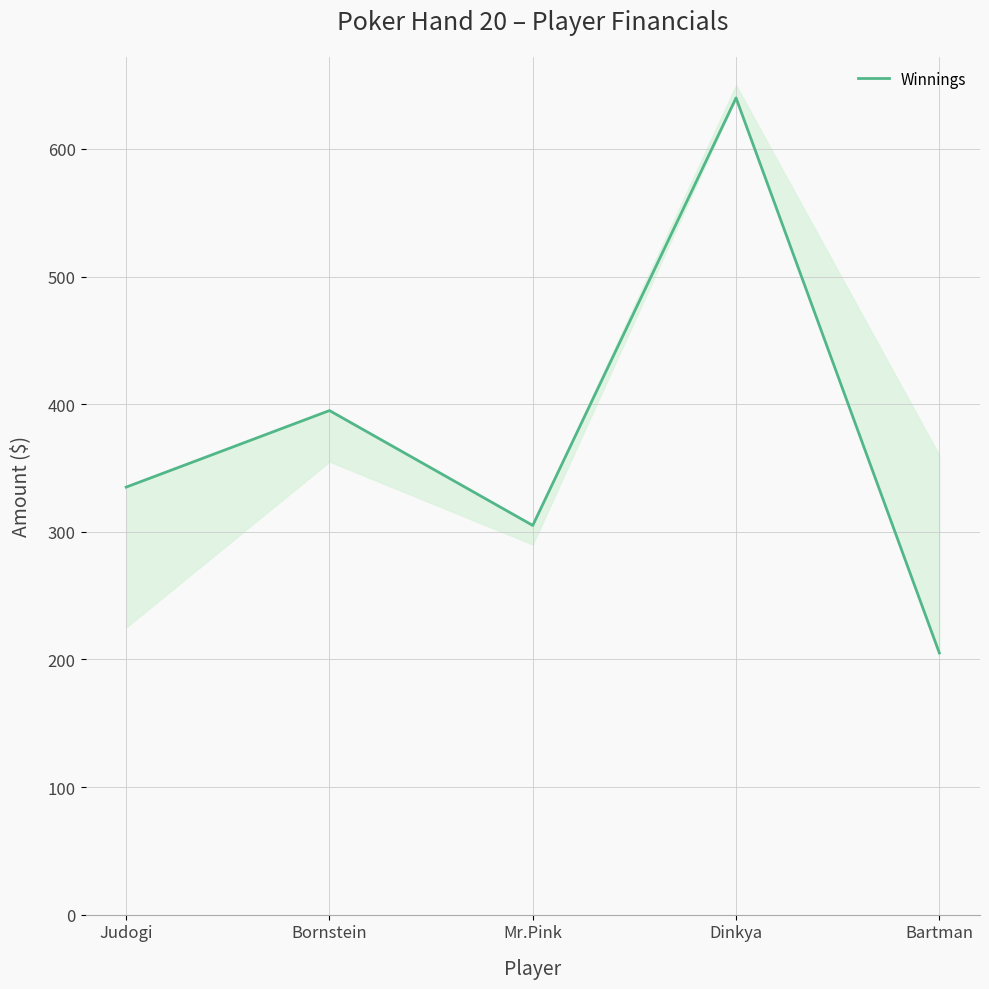

What is the value of the 5th point from the left?

205